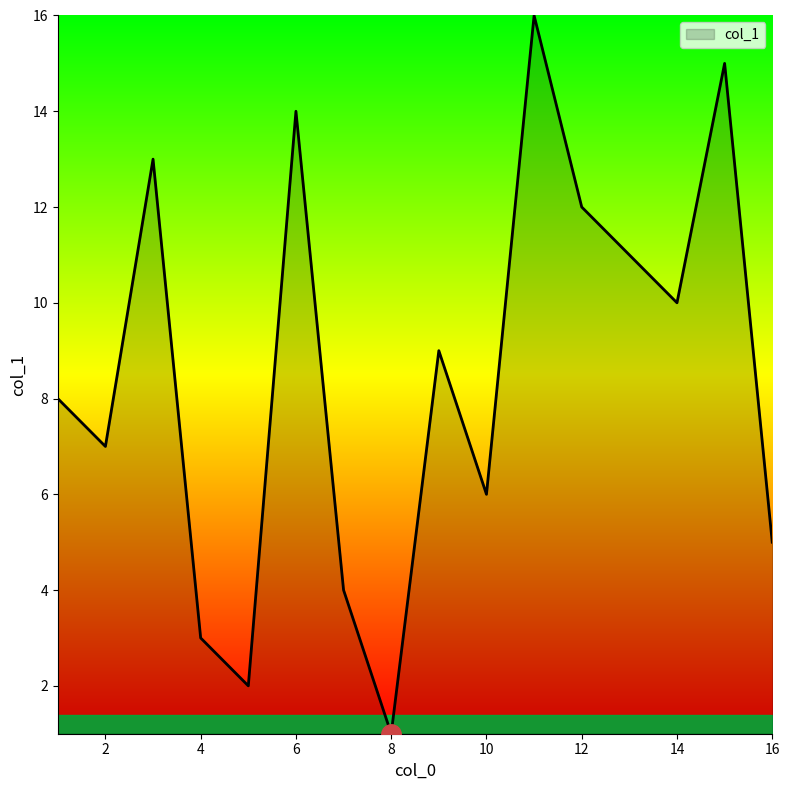

Count the number of data series in this chart.

1